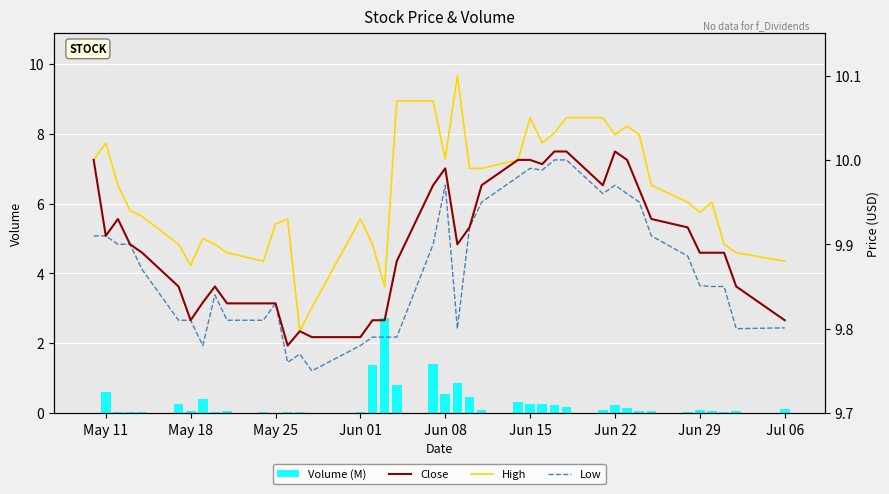

The value of Volume (M) at Jun 08 is 0.5. True or false?

True